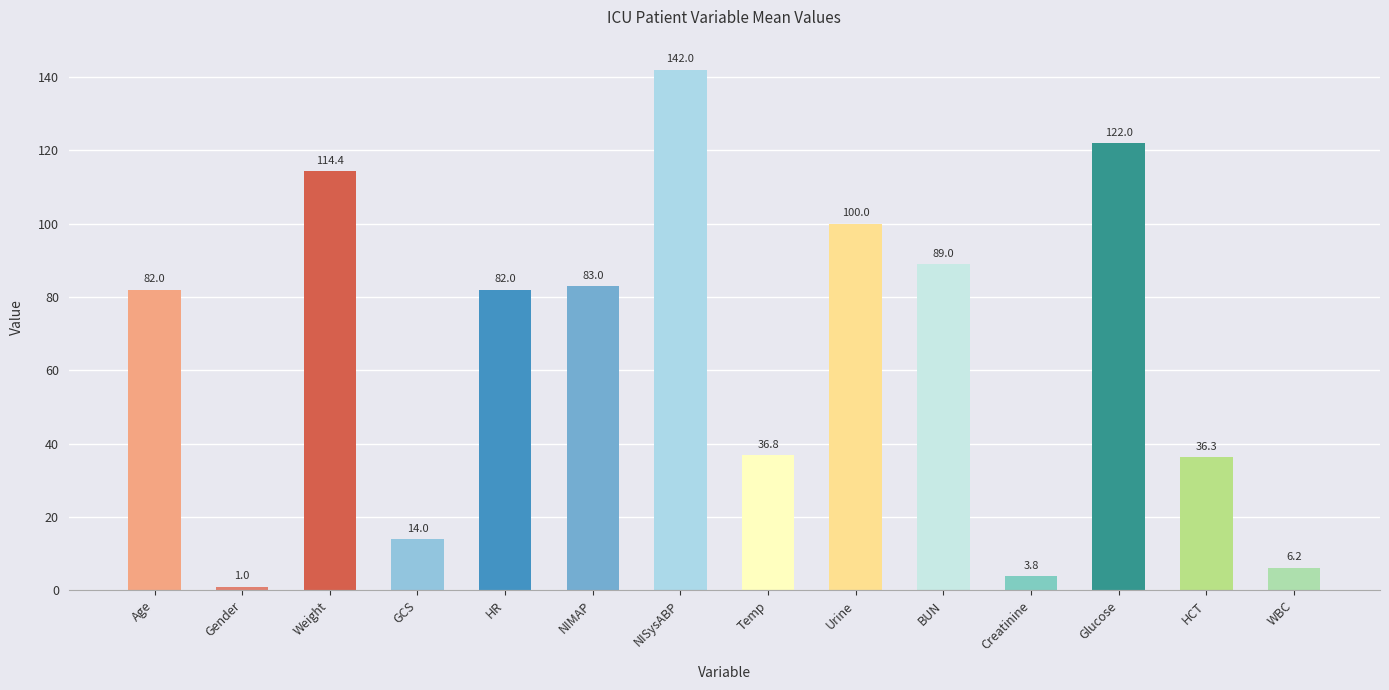

True or false: the data shows 136.1 at Age.

False